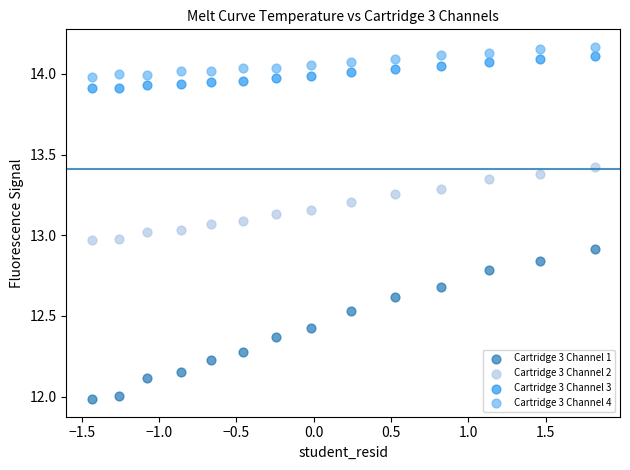

What are all the series names shown in the legend?

Cartridge 3 Channel 1, Cartridge 3 Channel 2, Cartridge 3 Channel 3, Cartridge 3 Channel 4